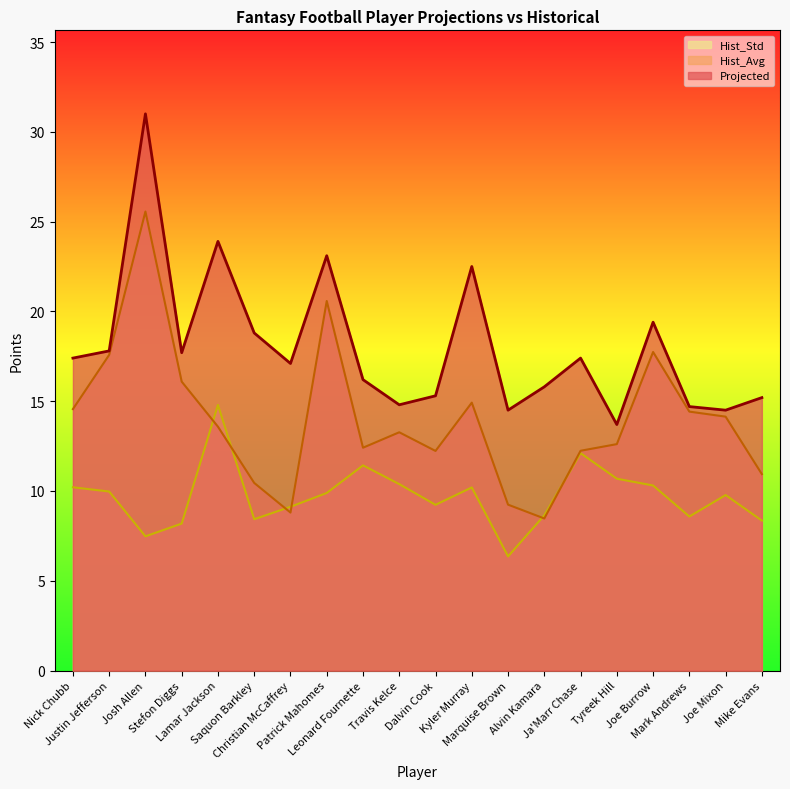

How many interior local peaks does the Projected series have?

6